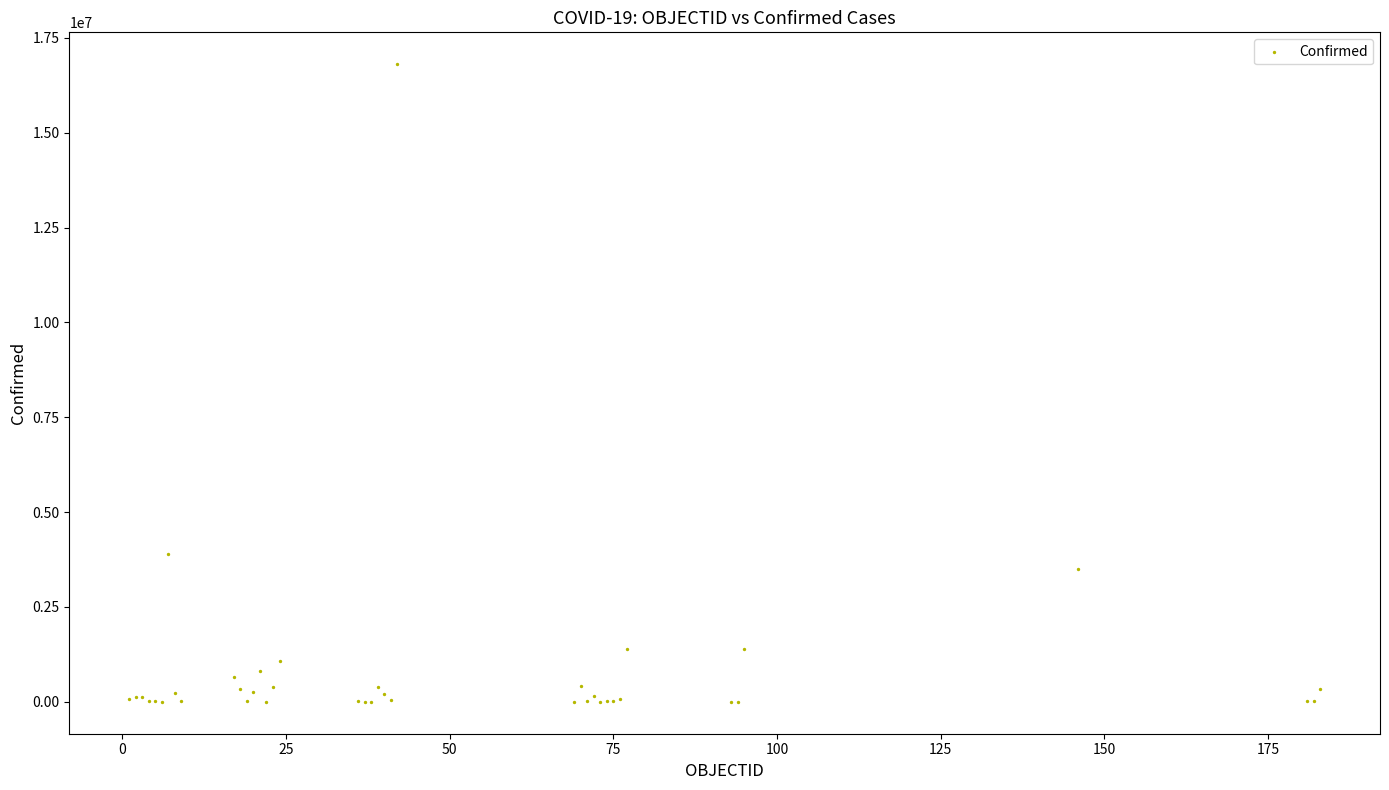

What Y value in the scatter plot is closest to 8401858?

3884447